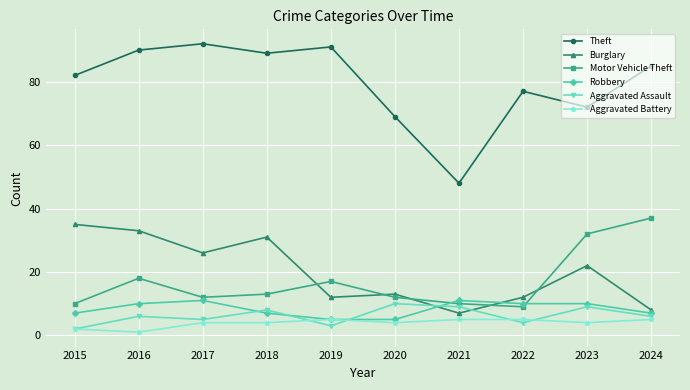

How many series are shown in this chart?

6